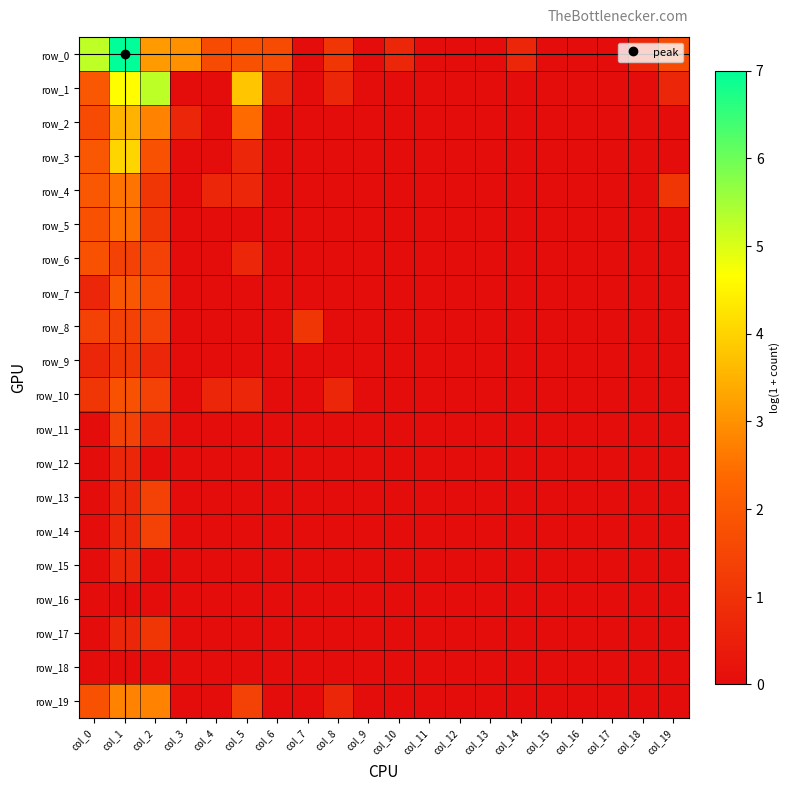

What is the difference between the highest and lowest values at col_0?

5.3